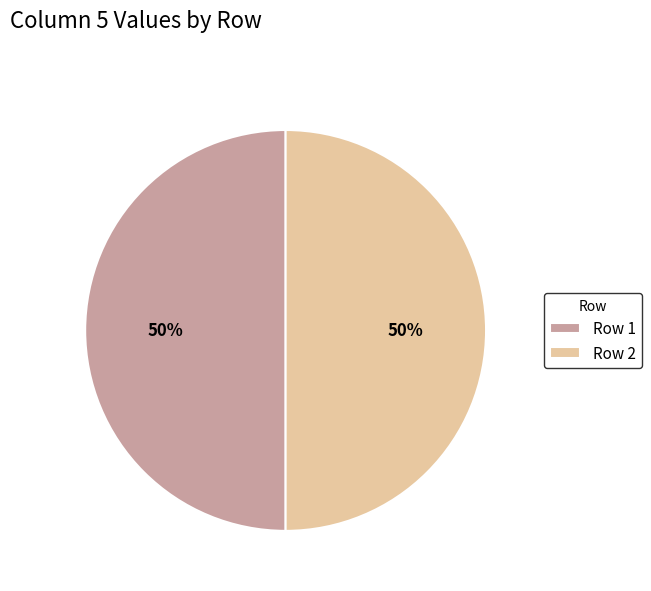

How many slices are in this pie chart?

2